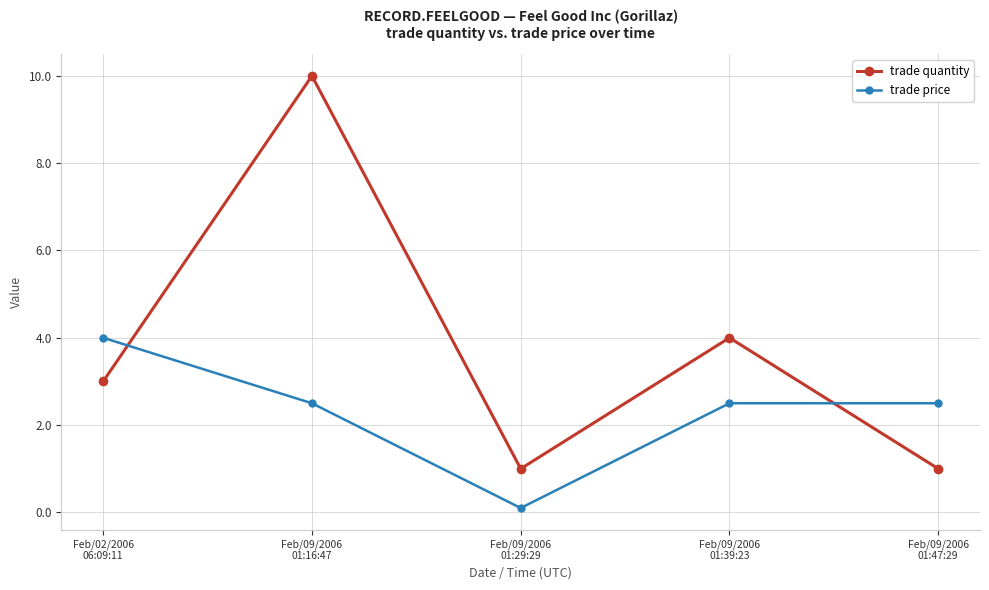

What is the average value of the trade quantity series?

3.8